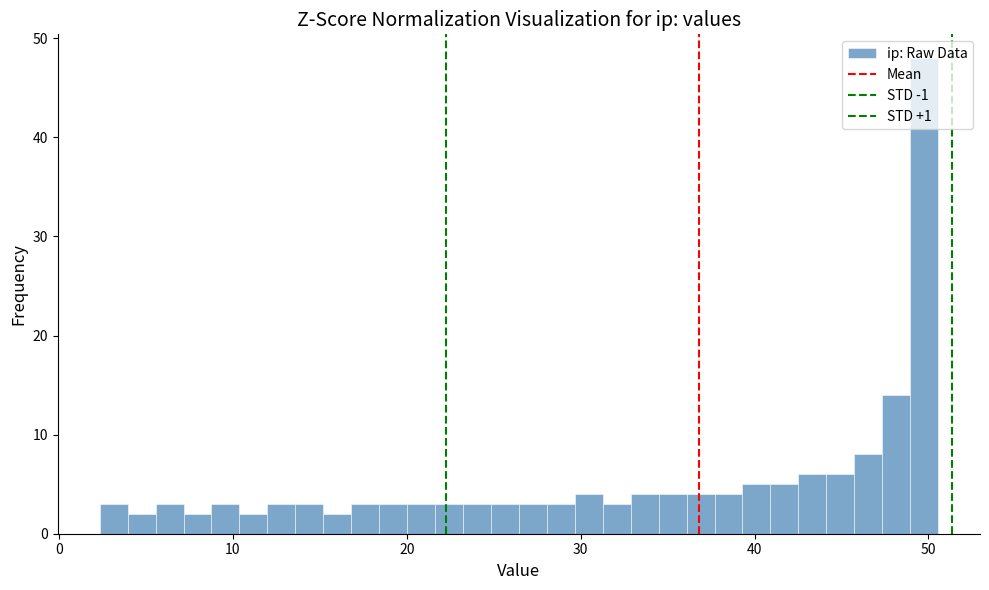

Read against the x-axis, roughly where is the centre of the tallest bar?

50